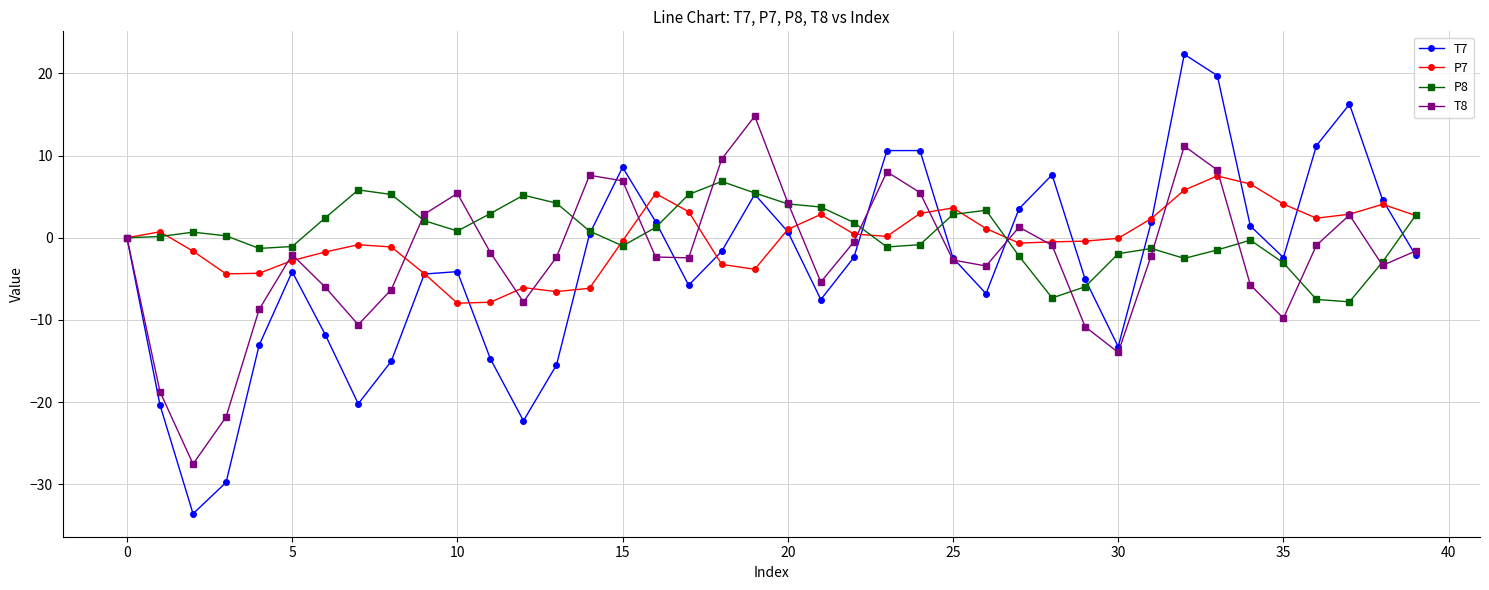

Which series has the largest range (max minus min)?

T7